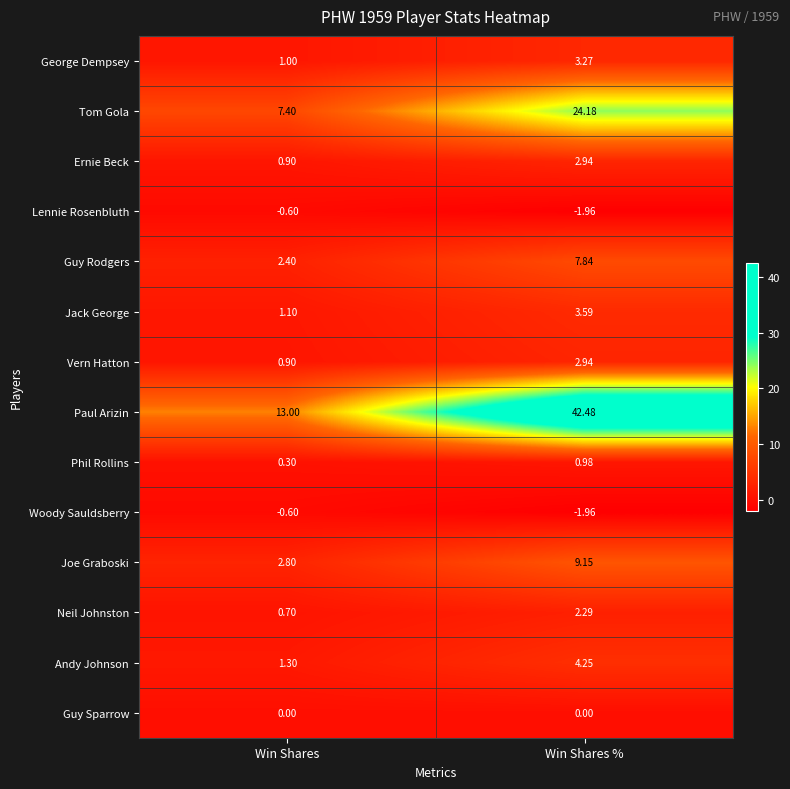

How many categories are shown in the chart?

2